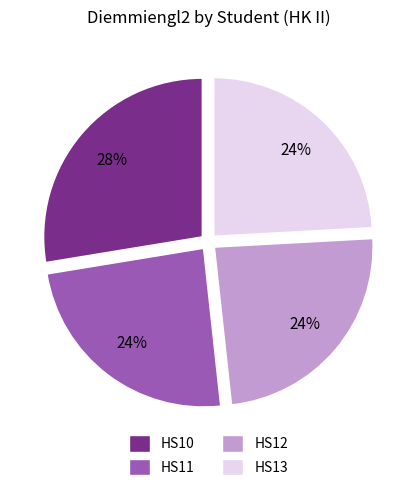

Is it true that HS12 is 24% of the pie?

True